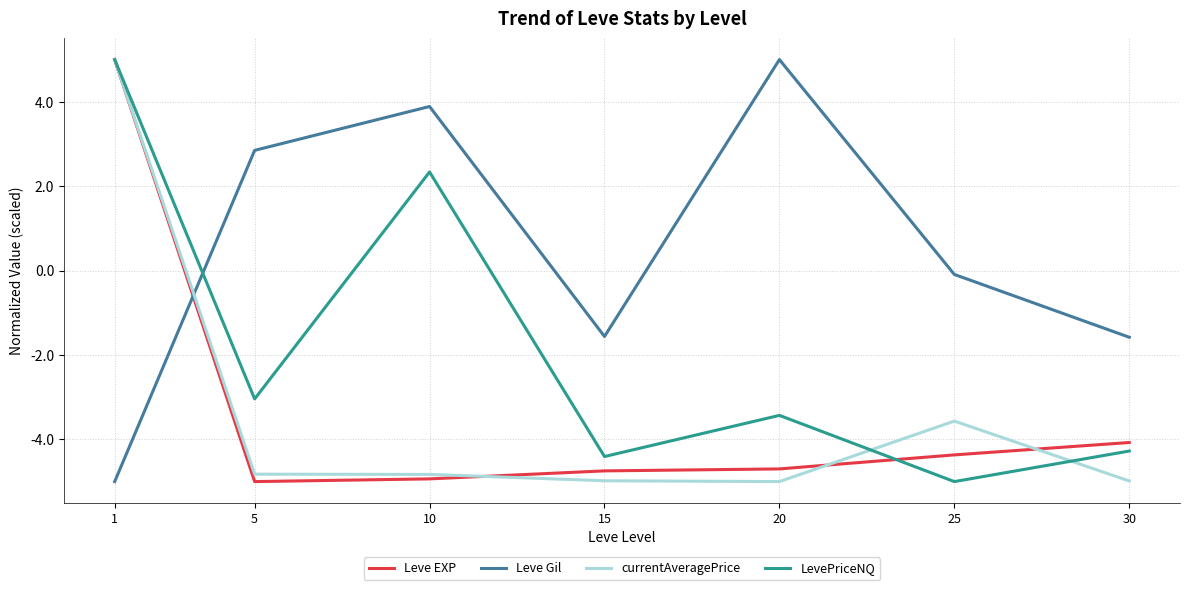

Does the chart display data point markers on the line(s)?

No